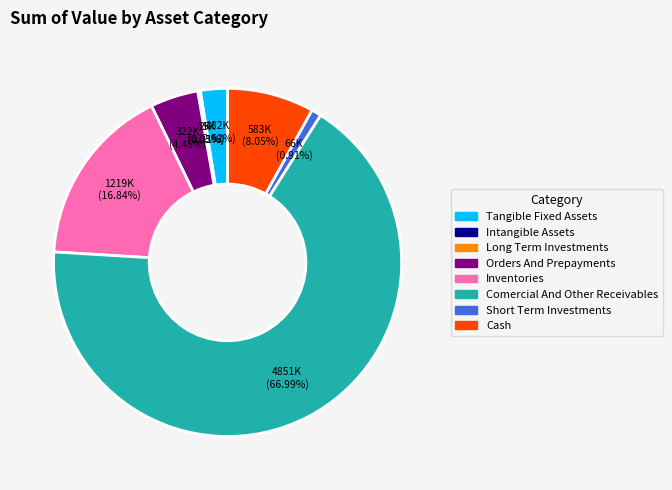

Does any single category account for the majority?

Yes